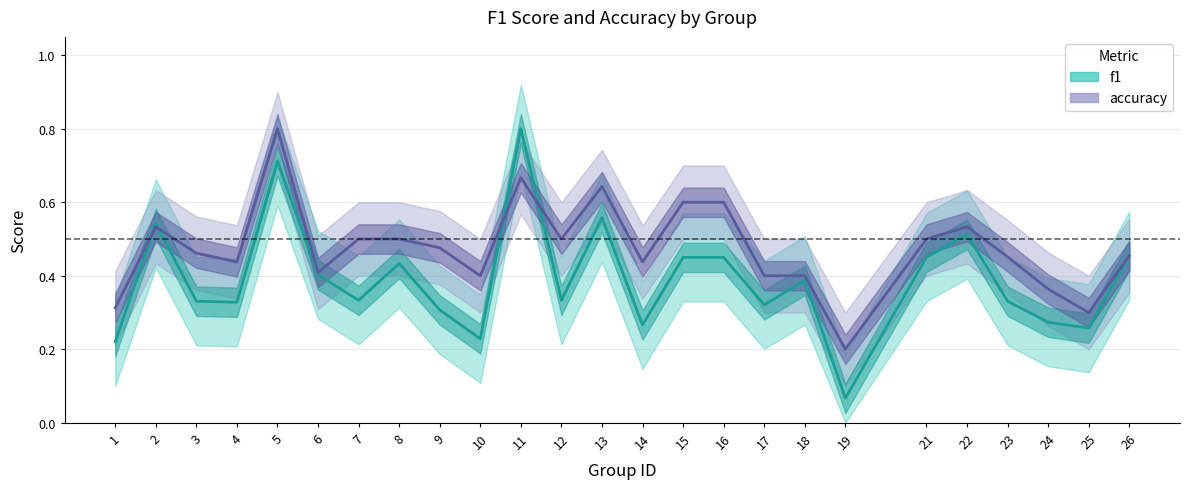

What is the difference between the highest and lowest values at 13?

0.1